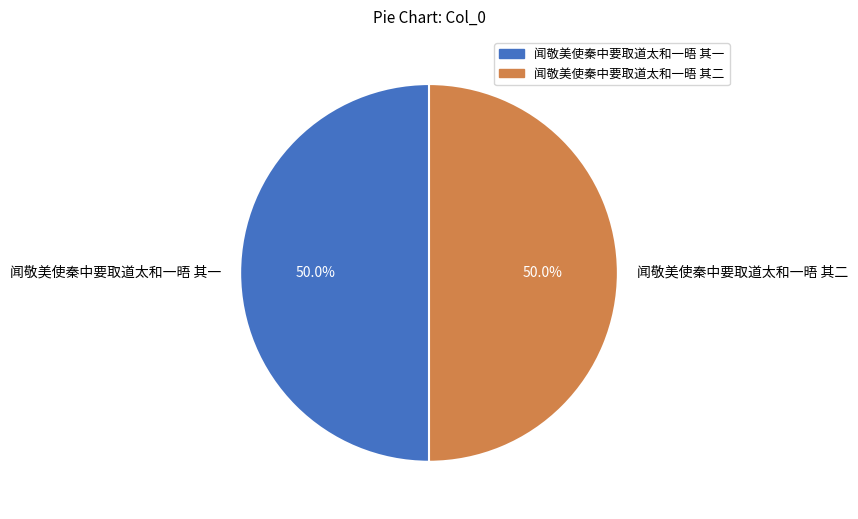

Approximately how many times larger is the value at 闻敬美使秦中要取道太和一晤 其二 compared to 闻敬美使秦中要取道太和一晤 其一?

1.0